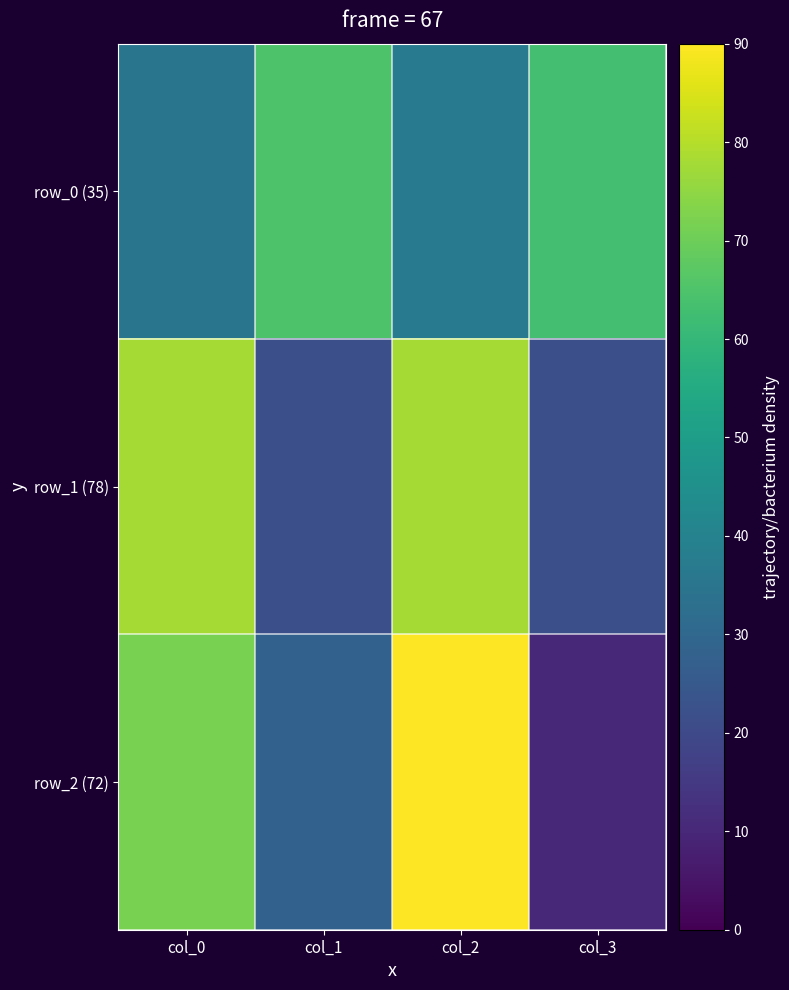

How many categories are shown in the chart?

4